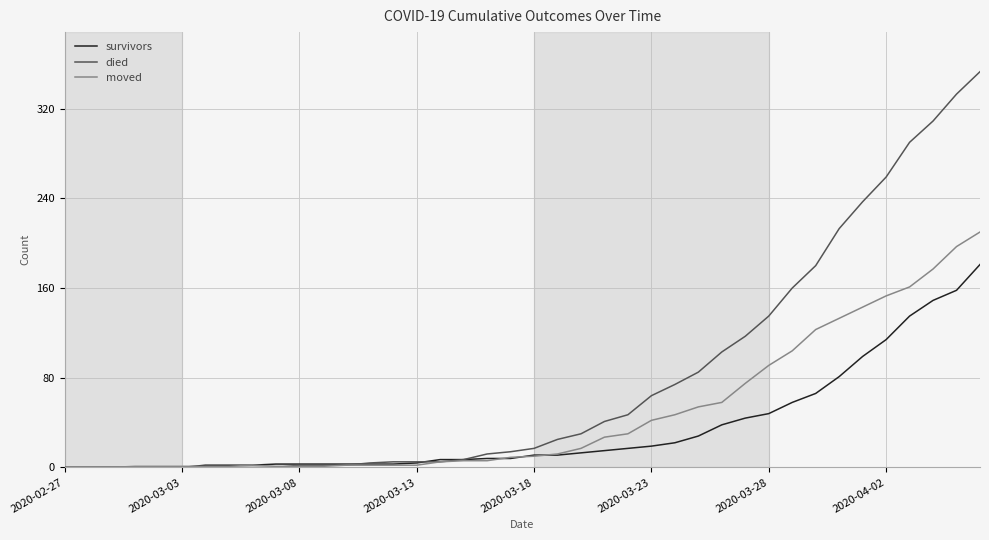

Rank the series by their maximum value, from highest to lowest.

died, moved, survivors